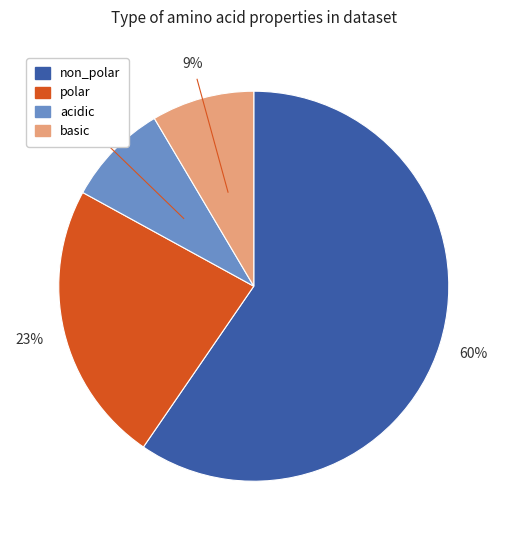

Which slice is the largest?

non_polar